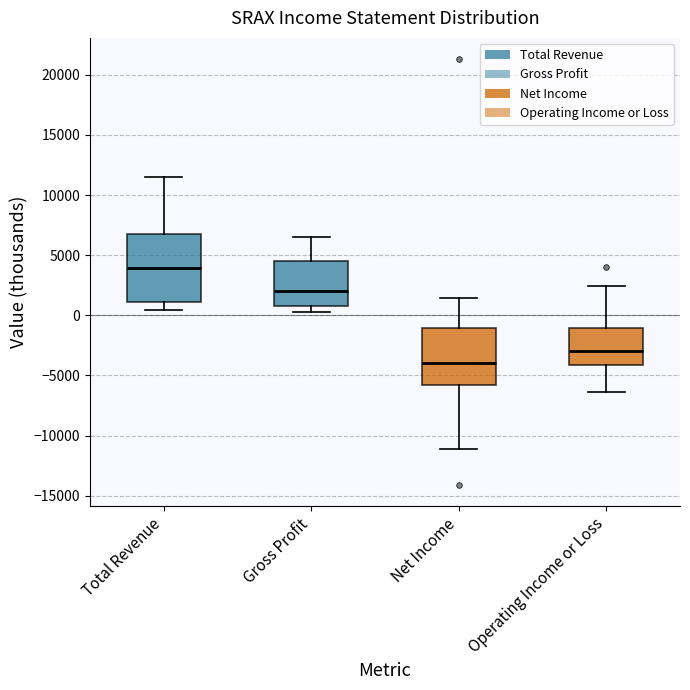

Reading left to right, read every box against the y-axis: the position of its median line, the range the box covers, and the ends of its whiskers. The values are not printed on the chart, so give them approximately, as read against the axis.

Total Revenue: median 4000, box 1000 to 6500, whiskers 500 to 11500
Gross Profit: median 2000, box 1000 to 4500, whiskers 500 to 6500
Net Income: median -4000, box -6000 to -1000, whiskers -11000 to 1500
Operating Income or Loss: median -3000, box -4000 to -1000, whiskers -6500 to 2500